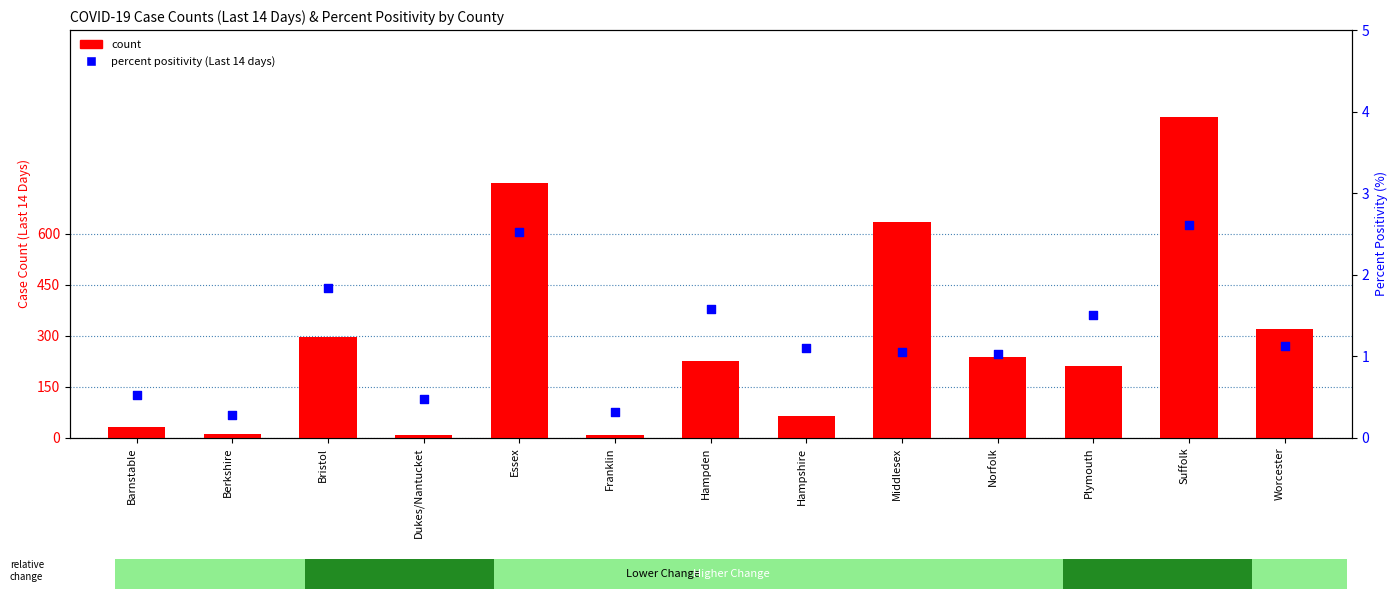

At how many categories does at least one series exceed 563?

3